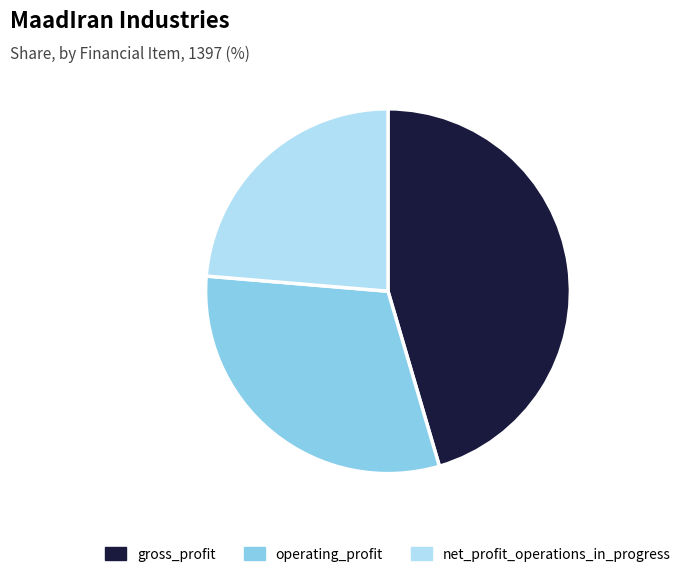

Does any single category account for the majority?

No